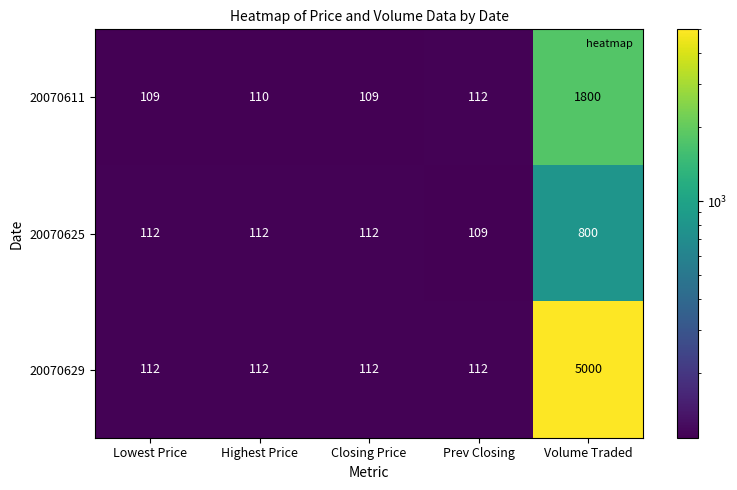

True or false: 20070611 has a value of 188 at Prev Closing.

False